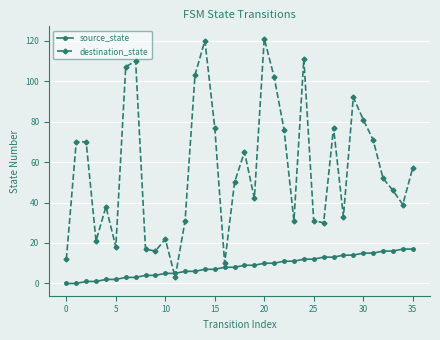

What is the minimum value for destination_state?

3